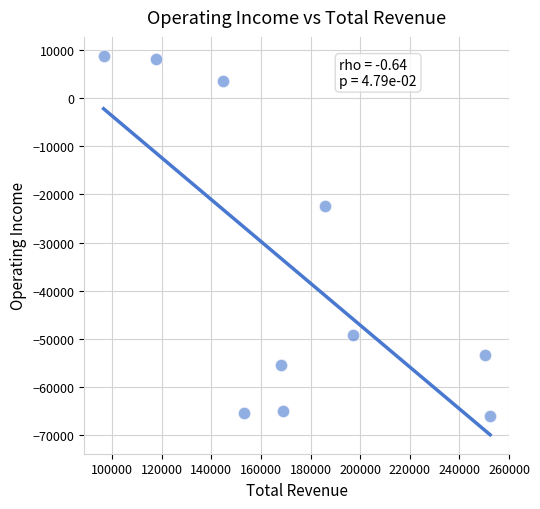

What Y value in the scatter plot is closest to -28650?

-22400